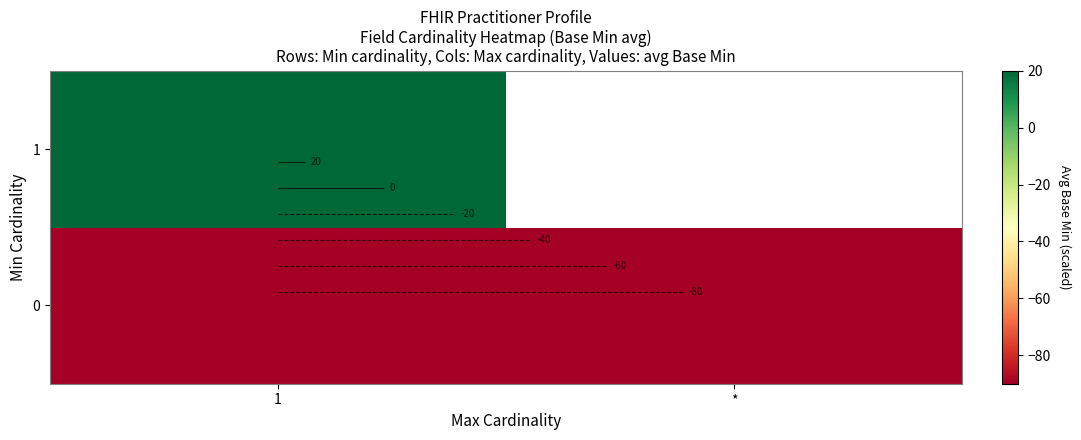

Which category has the highest value in the 1 series?

1